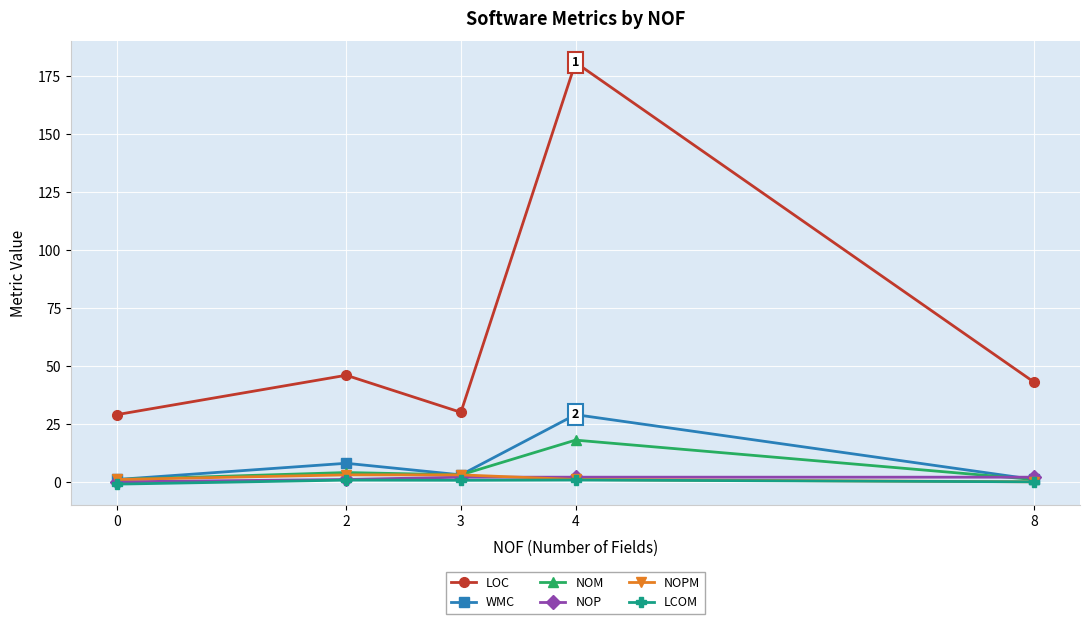

What is the difference between the highest and lowest values at 8?

43.0